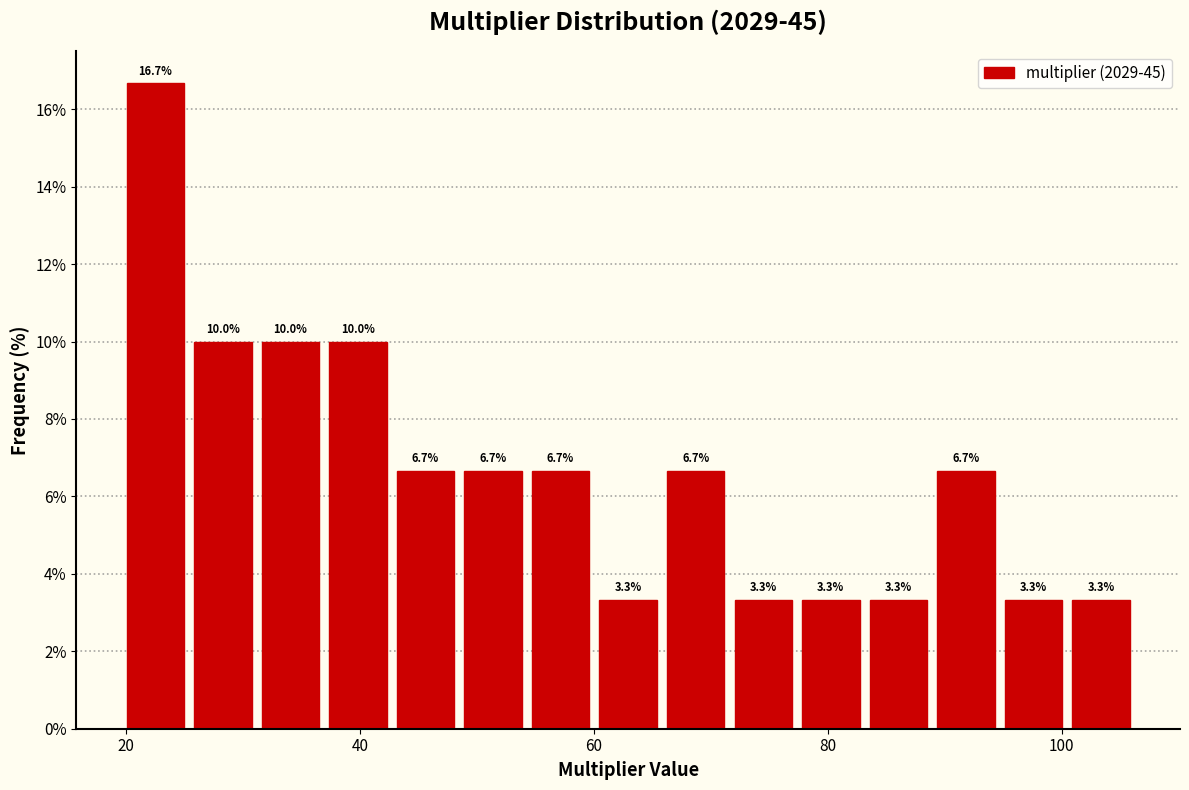

Around what value on the x-axis is the tallest bar? Give the approximate position of its centre, as read against the axis.

22